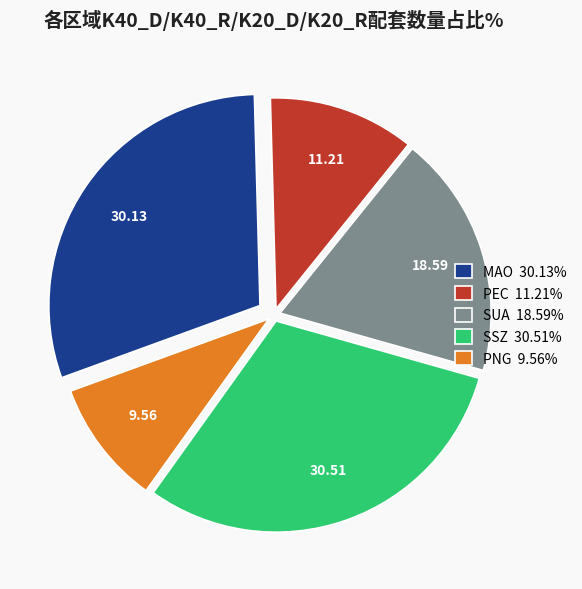

Is there a majority slice in this chart?

No